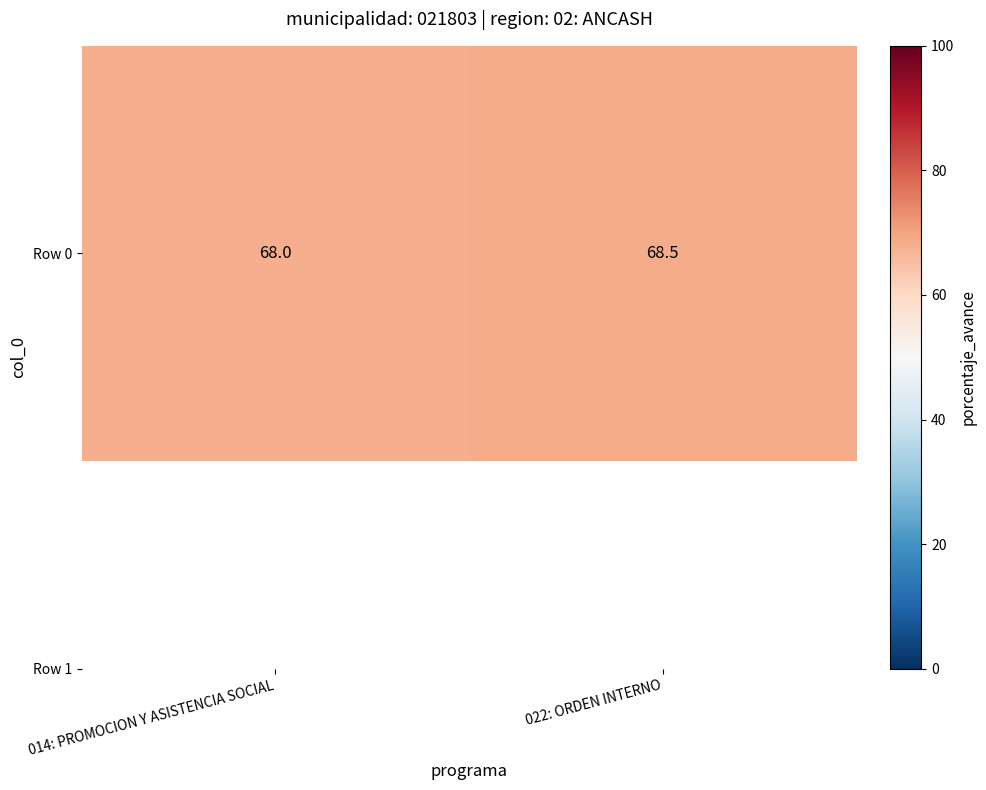

What is the difference between the maximum and minimum values?

0.5